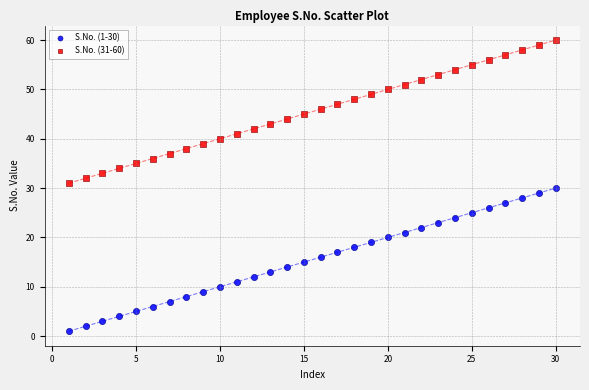

What is the X range (max minus min) for the scatter plot?

29